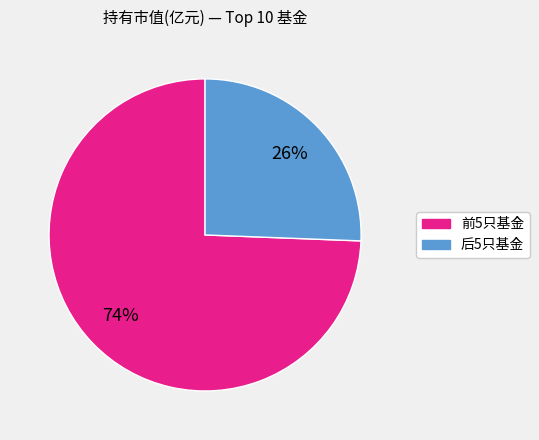

To the nearest percent, what is the average slice percentage?

50%